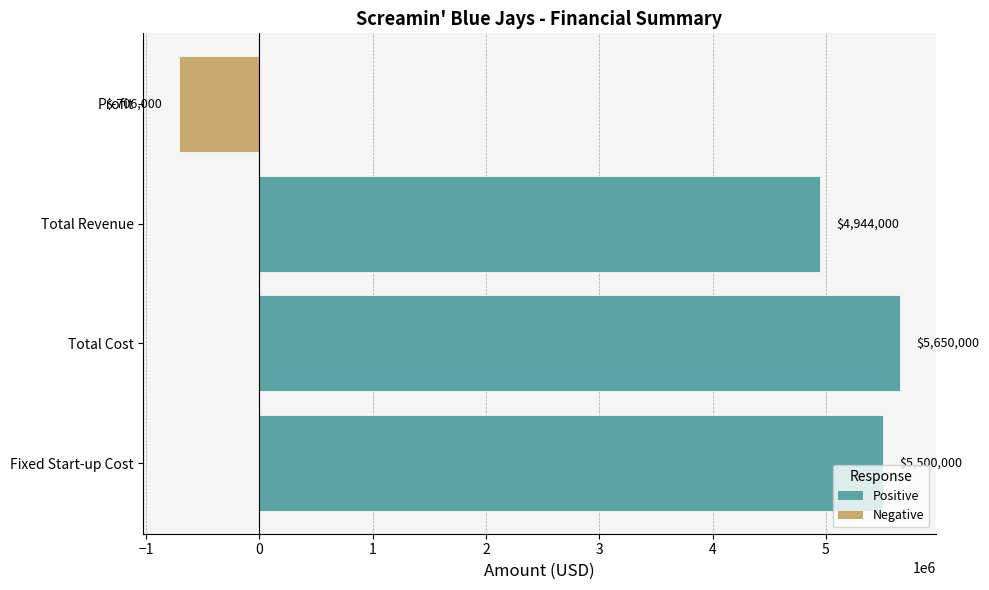

What is the minimum value shown in the chart?

-706000